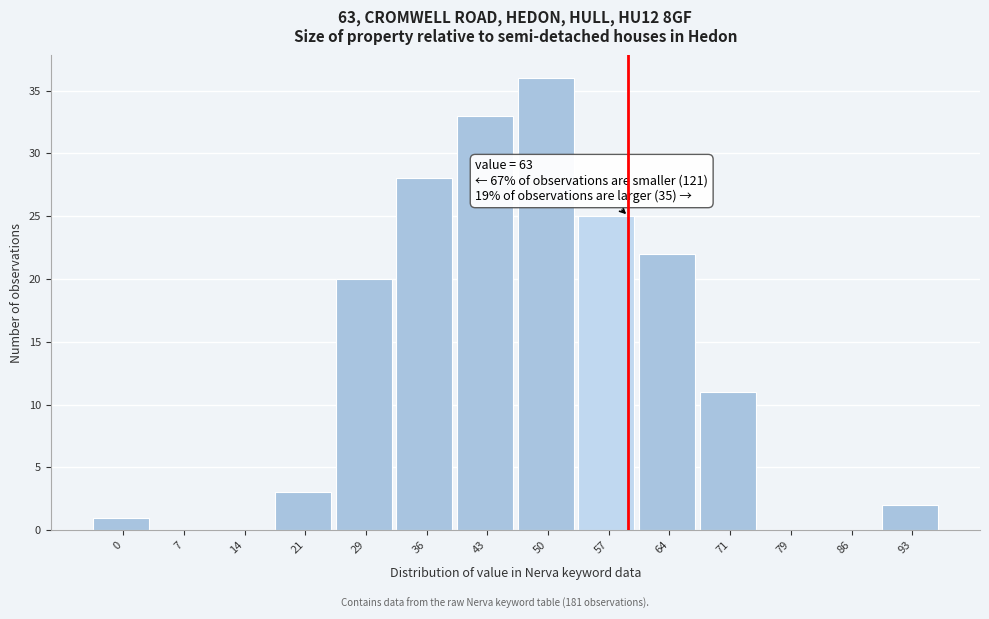

Reading left to right, transcribe all the data shown in this chart.

0=1	7=0	14=0	21=3	29=20	36=28	43=33	50=36	57=25	64=22	71=11	79=0	86=0	93=2